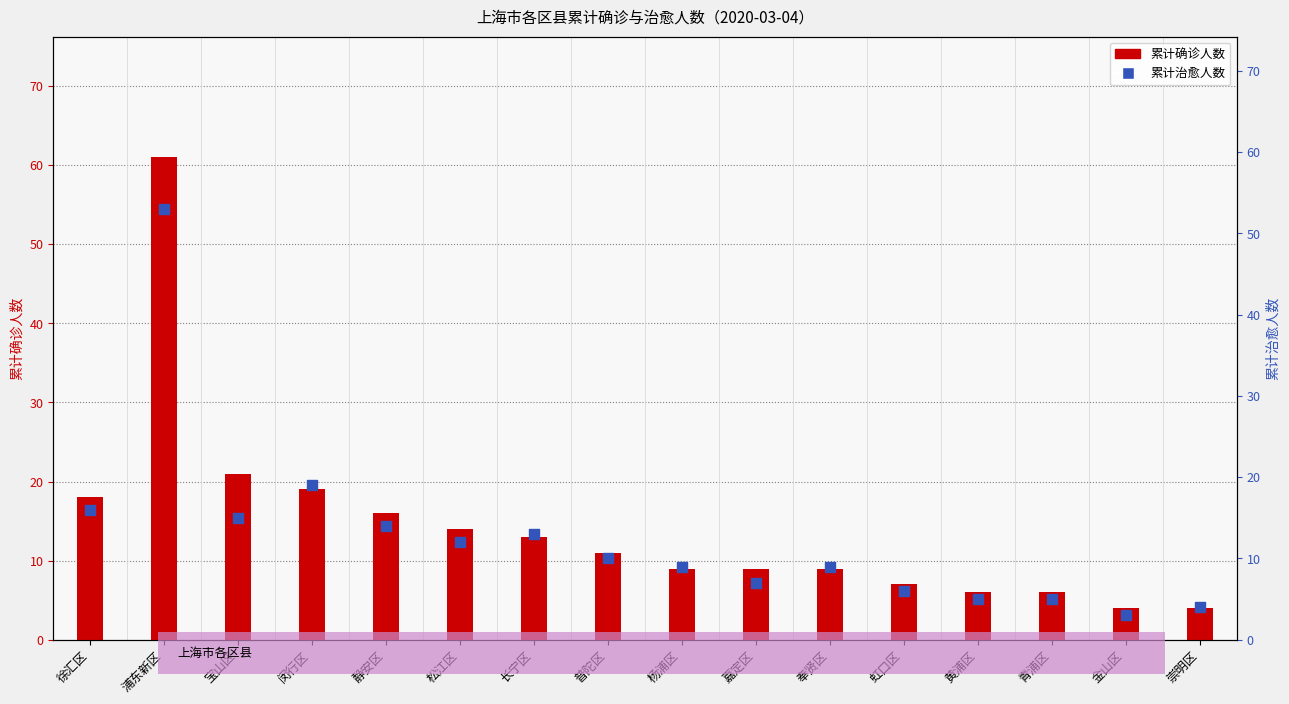

What is the total value across all series at 嘉定区?

16